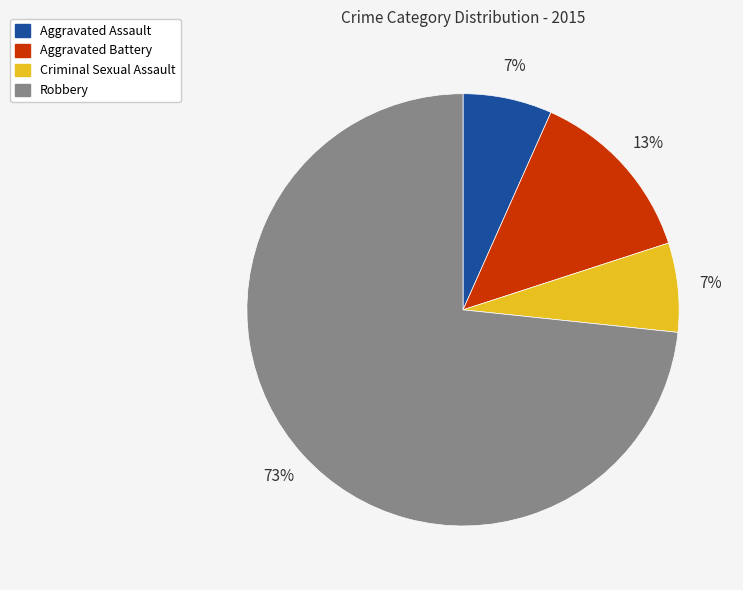

Count the number of slices in the pie.

4